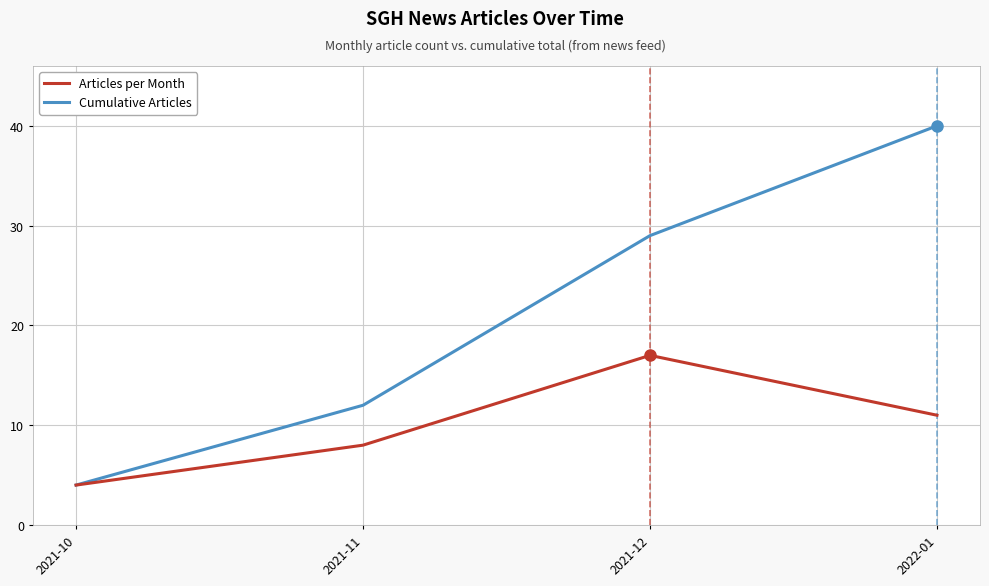

True or false: Articles per Month has more than 1 interior local peaks.

False